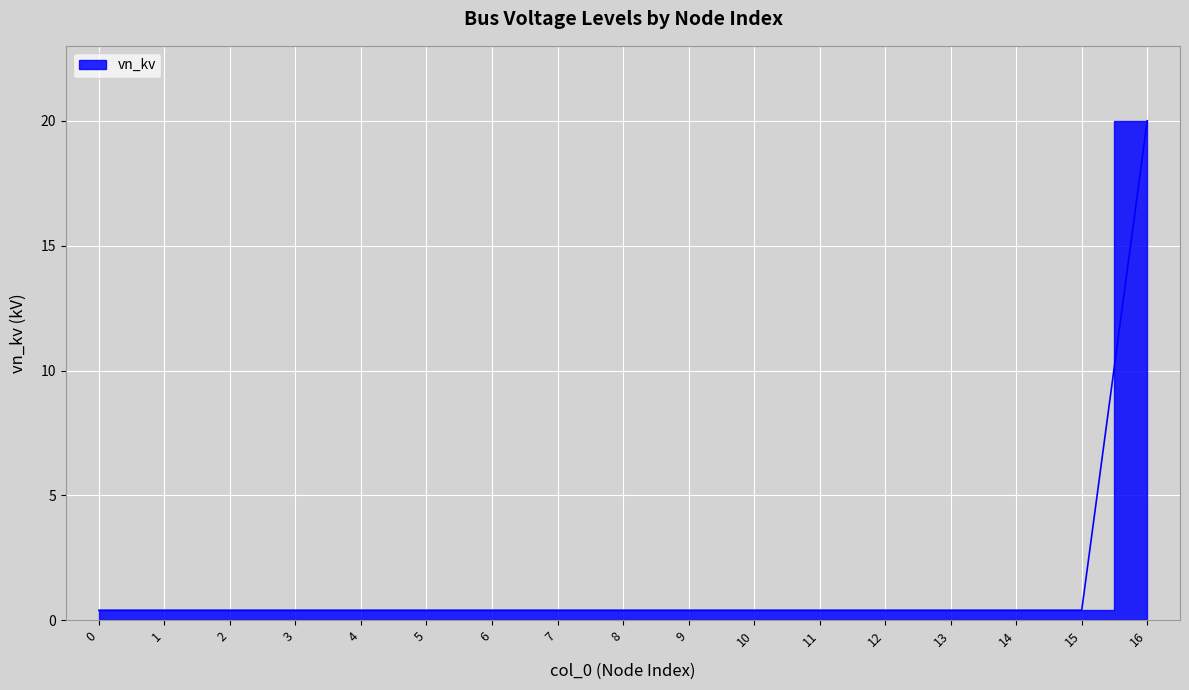

Does the chart display data point markers on the line(s)?

No